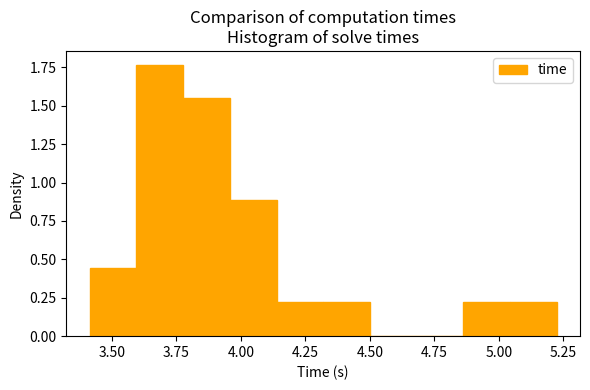

Around what value on the x-axis is the tallest bar? Give the approximate position of its centre, as read against the axis.

3.70